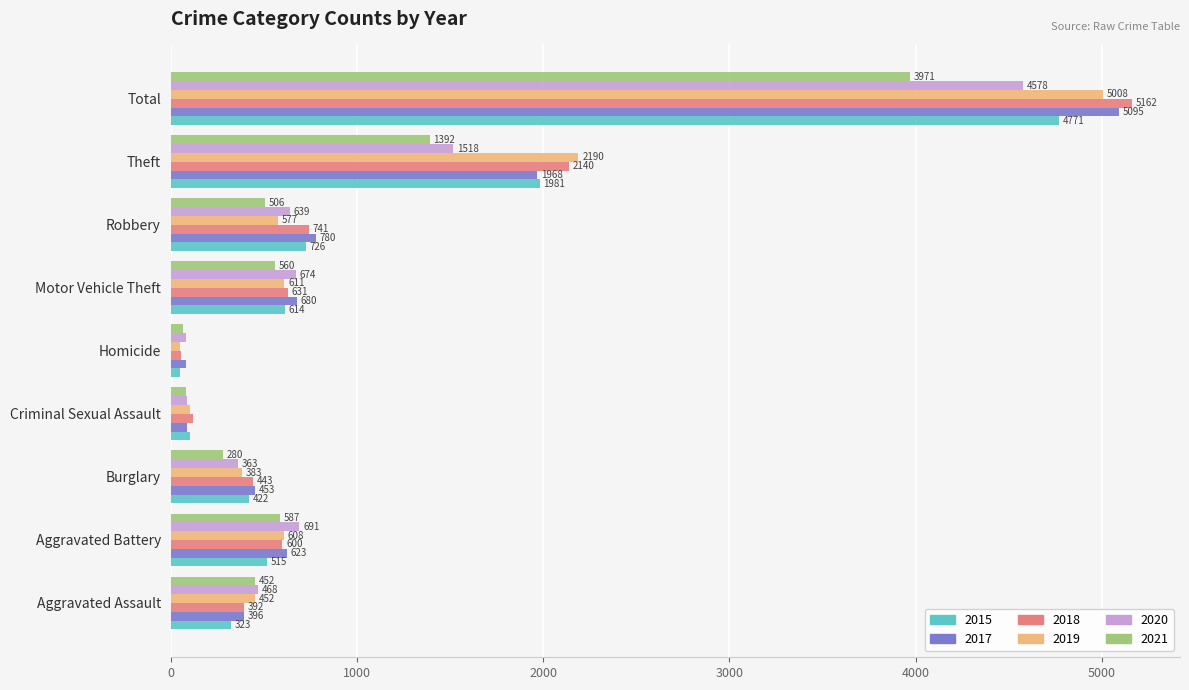

What is the sum of the 2018 values at Criminal Sexual Assault and Burglary?

565